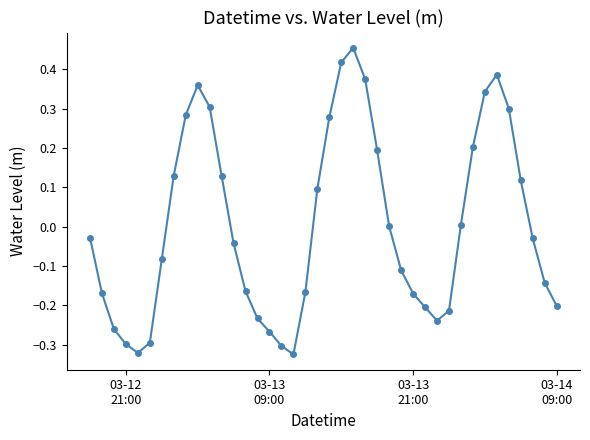

True or false: there are more than 1 points higher than both neighbors.

True